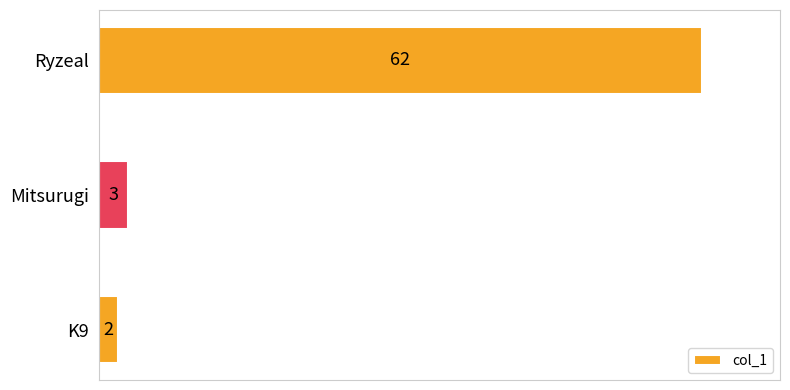

What is the sum of all values?

67